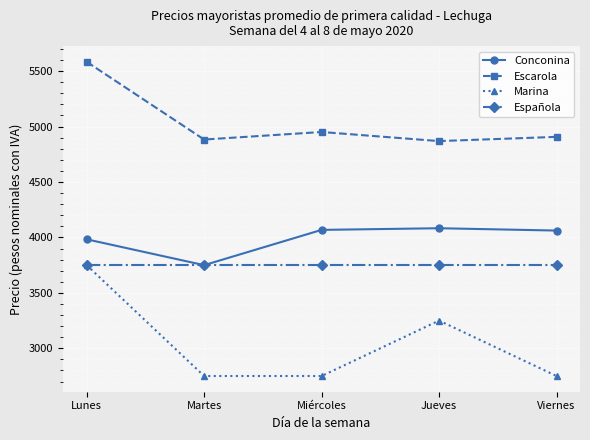

What are all the series names shown in the legend?

Conconina, Escarola, Marina, Española